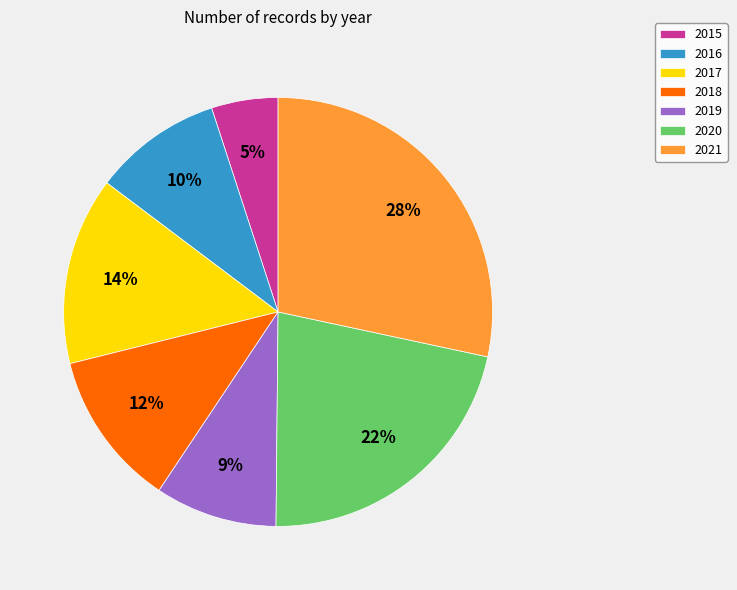

To the nearest percent, what portion does 2015 represent?

5%